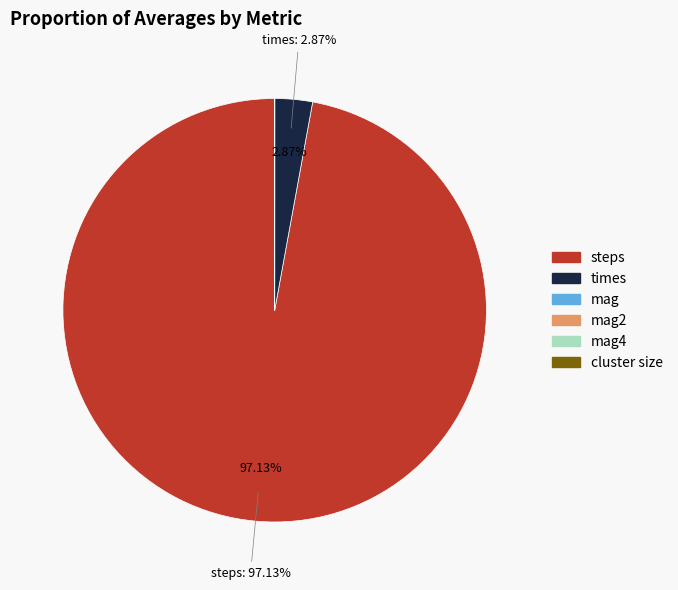

What is the largest slice in the pie chart?

steps